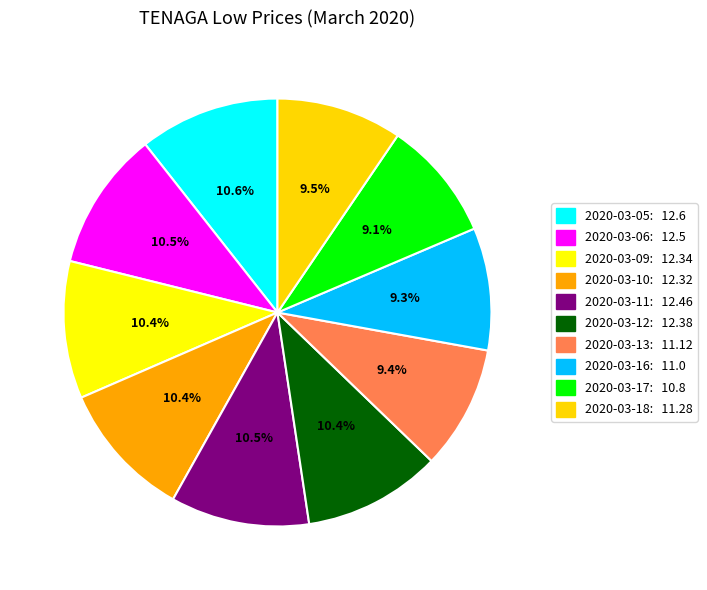

True or false: 2020-03-05 accounts for 11% of the total.

True